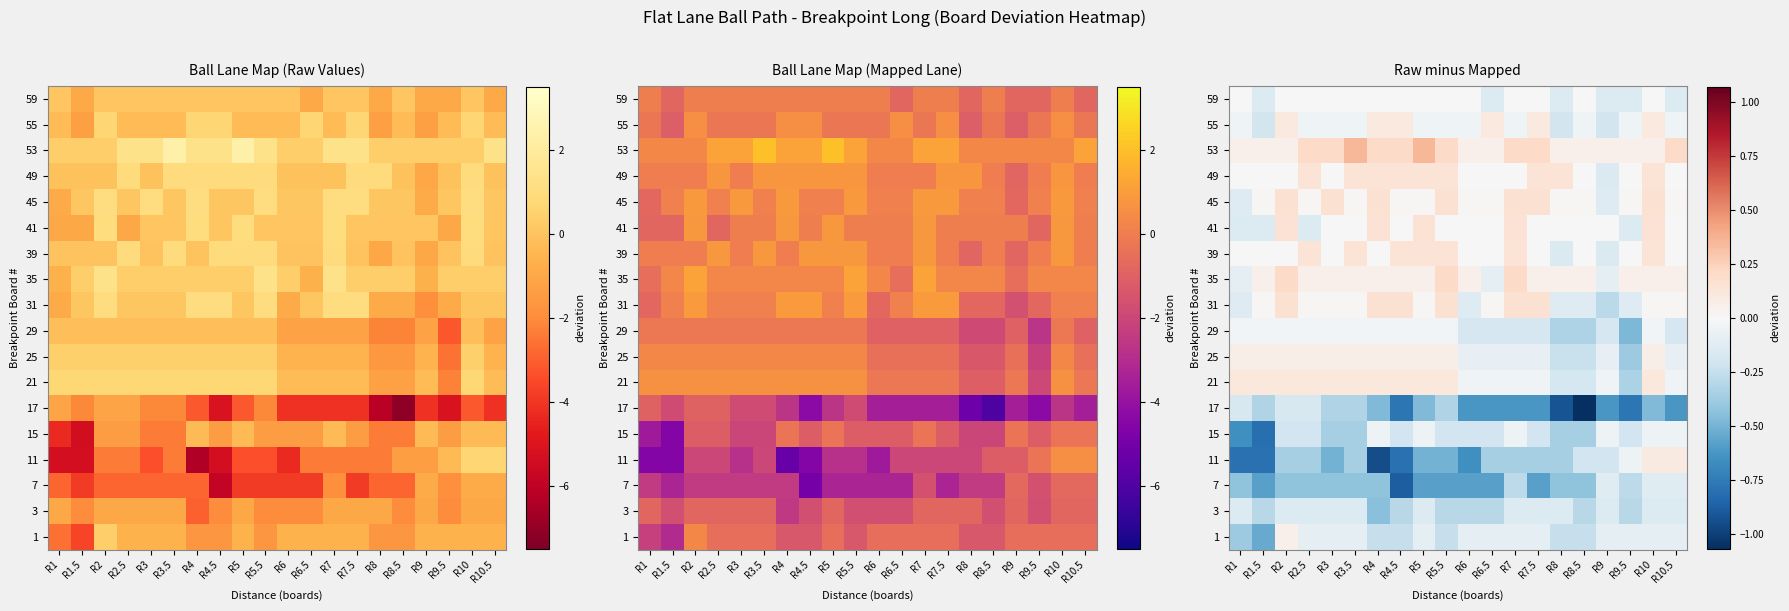

Count the number of categories in the chart.

20